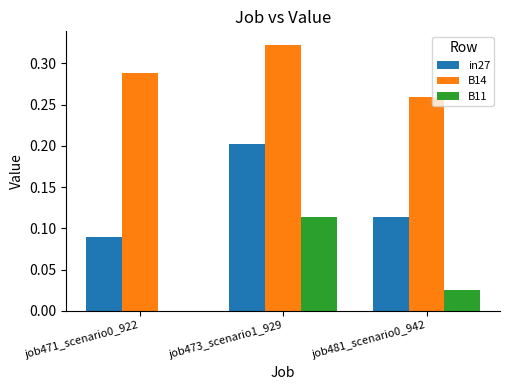

How many groups of bars are there?

3